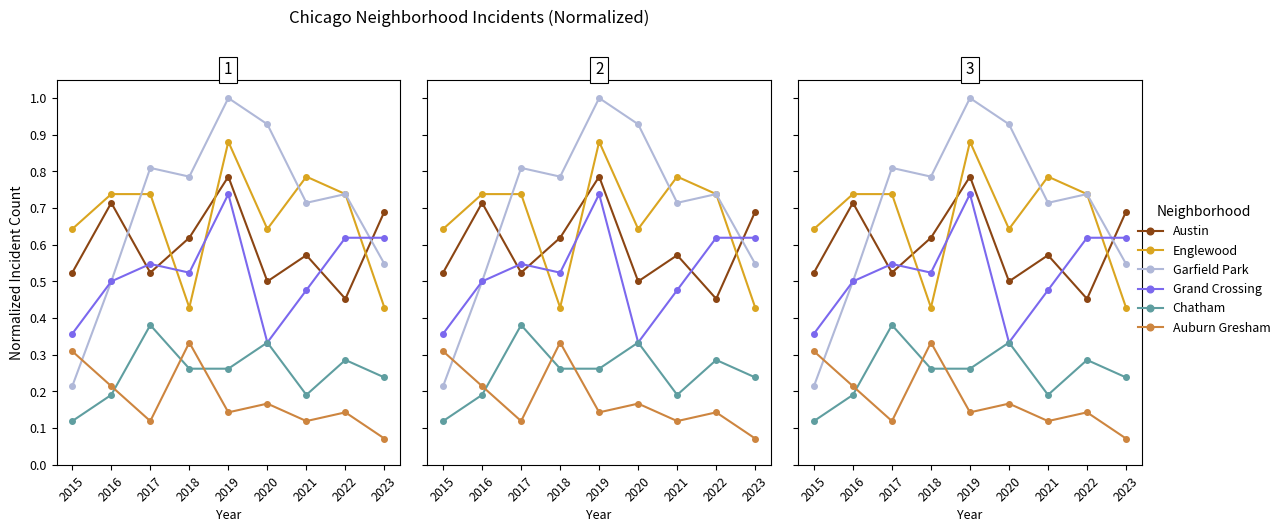

What is the spread (max minus min) of values at 2023?

0.6